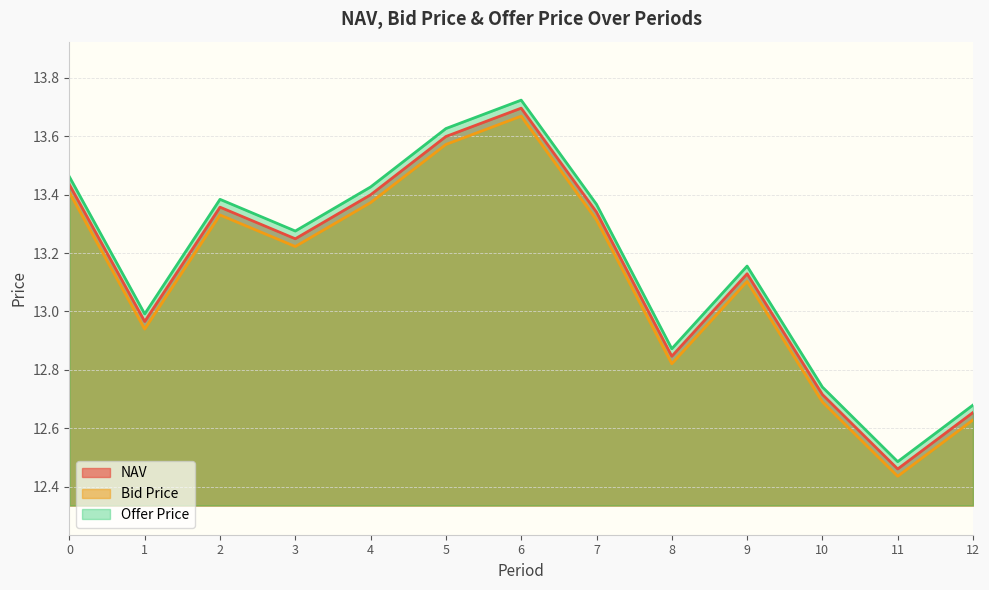

What is the difference between the highest and lowest values at 1?

0.1